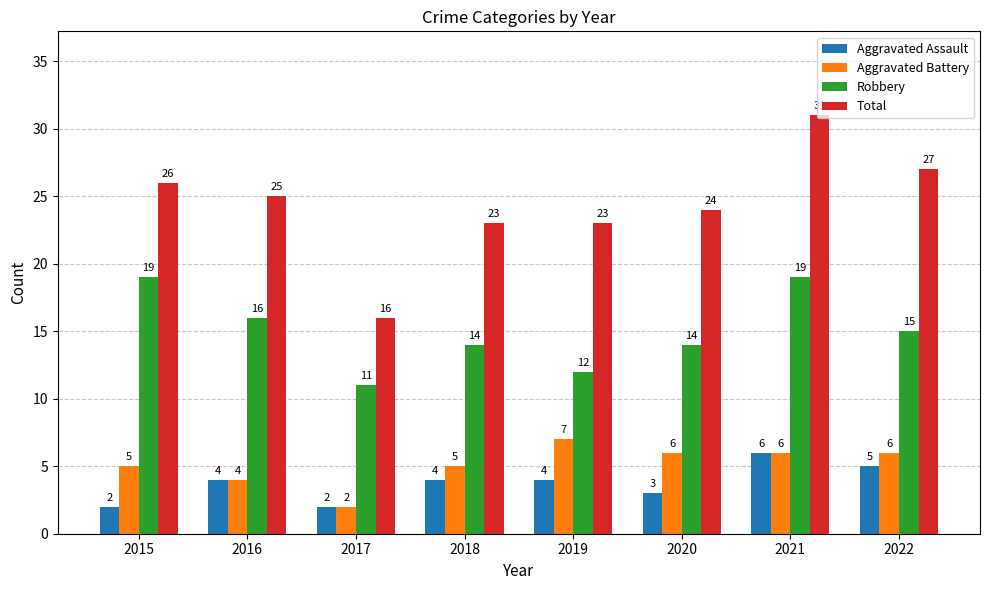

Which category has the highest value in the Aggravated Battery series?

2019